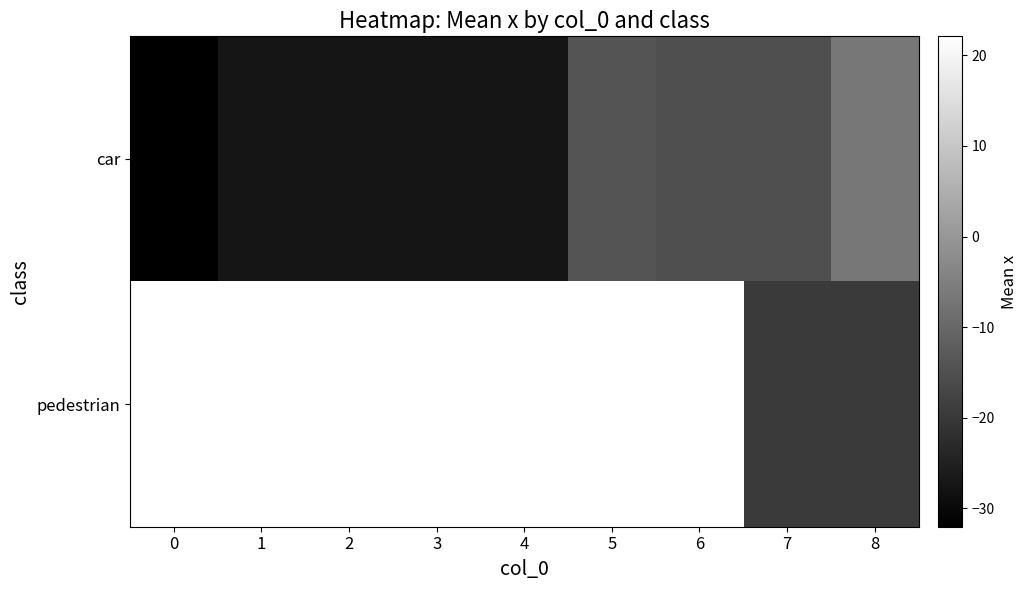

How many data points in car are less than -27?

5